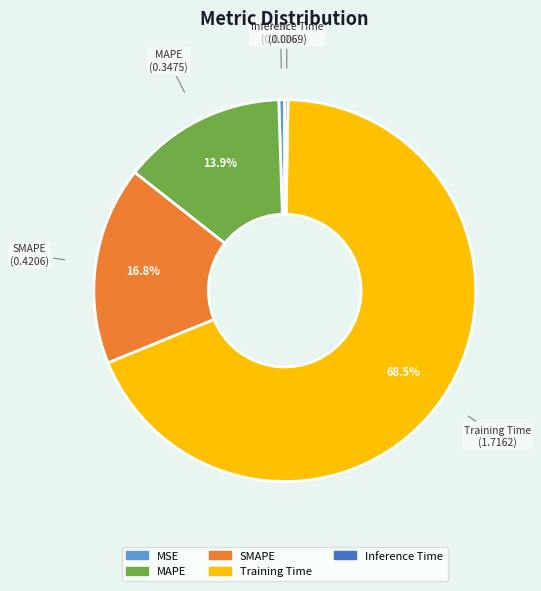

Between Training Time and SMAPE, which is larger?

Training Time